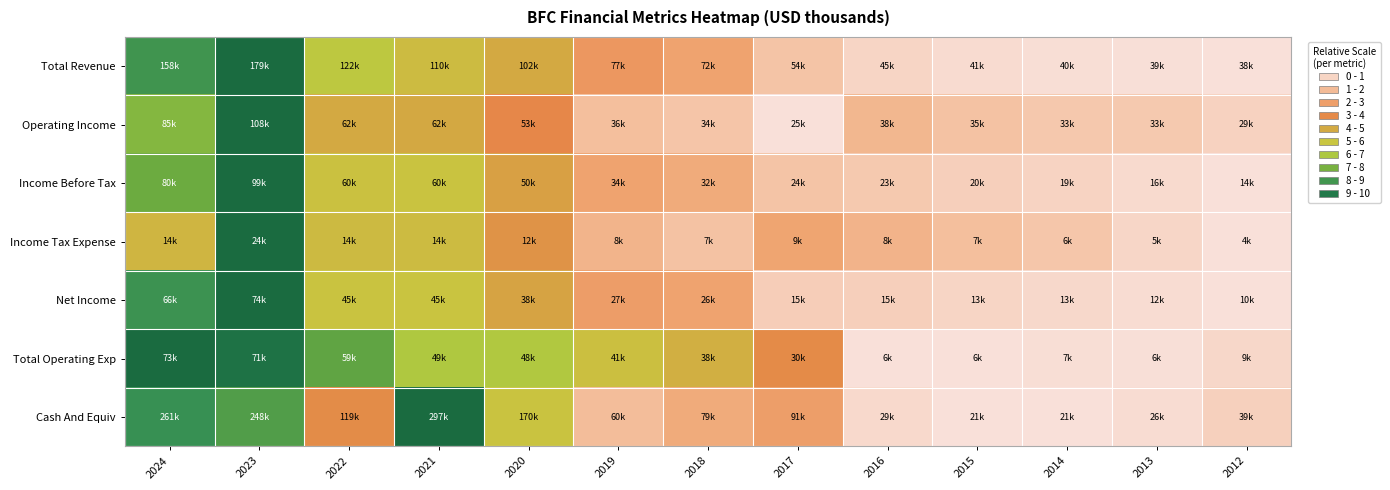

At which category is the sum across all series the highest?

2023